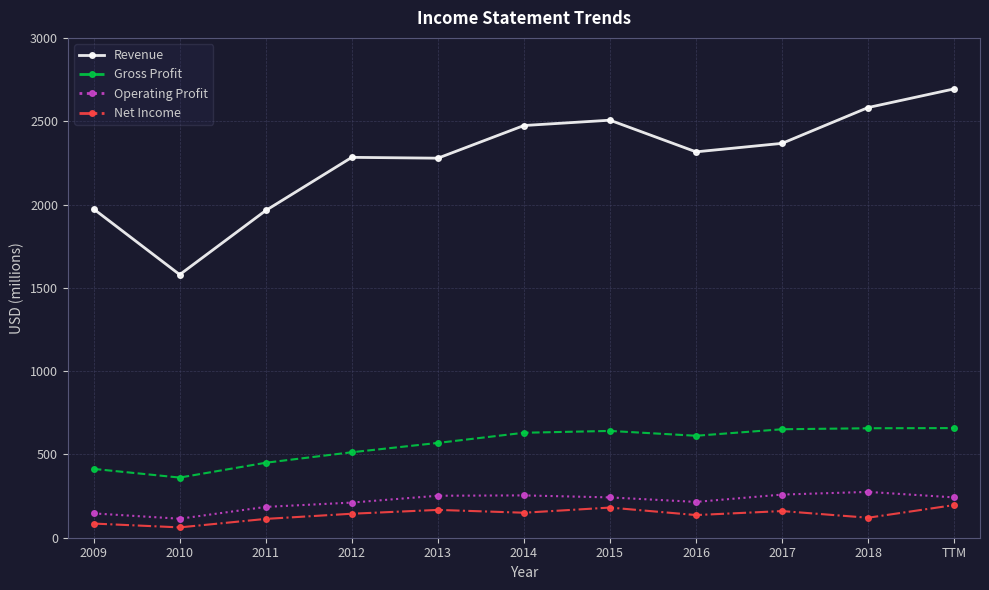

Which series has the widest spread of values?

Revenue